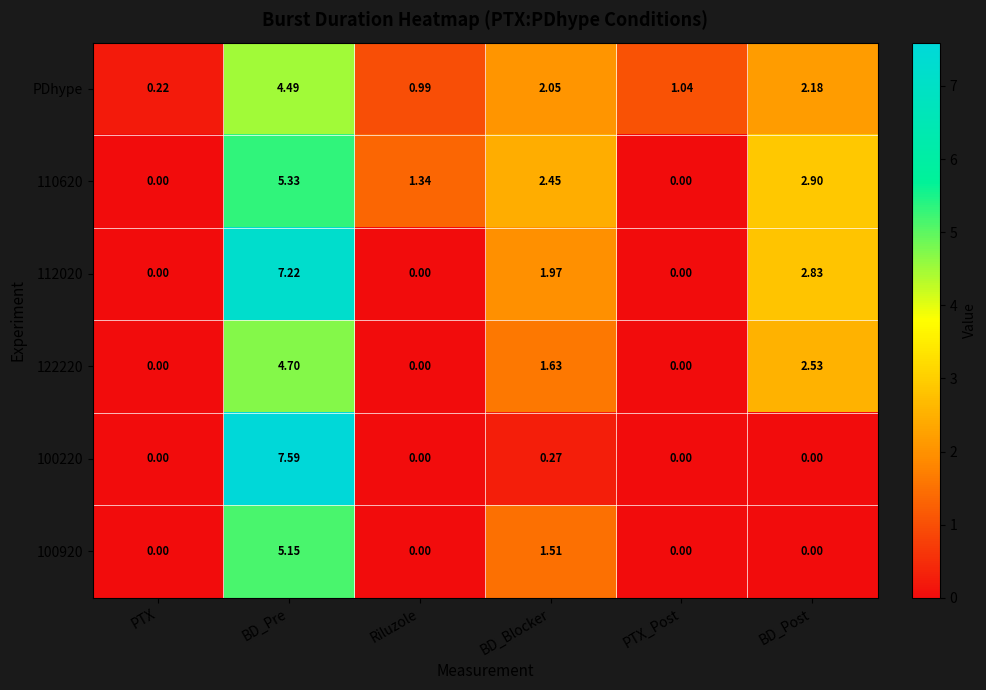

At which label does PDhype first exceed 2?

BD_Pre